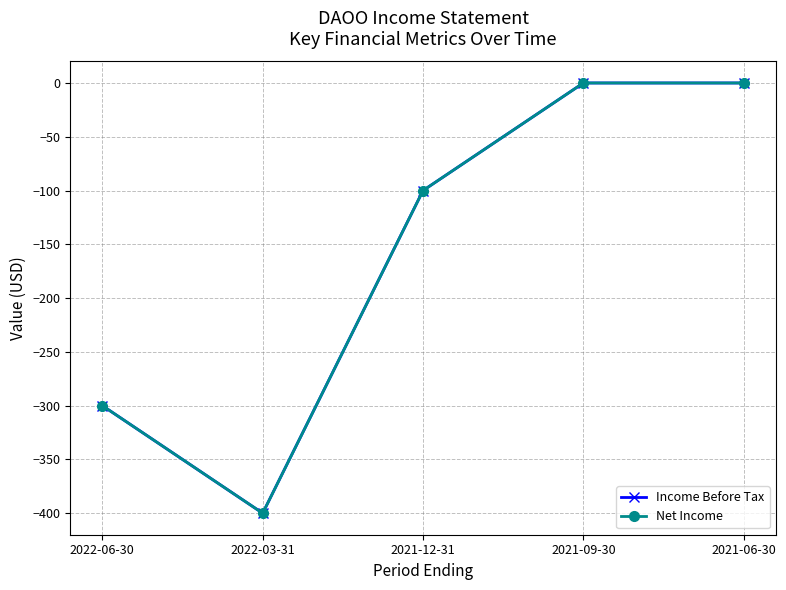

What is the approximate value of Net Income at 2022-06-30, to the nearest 5?

-300